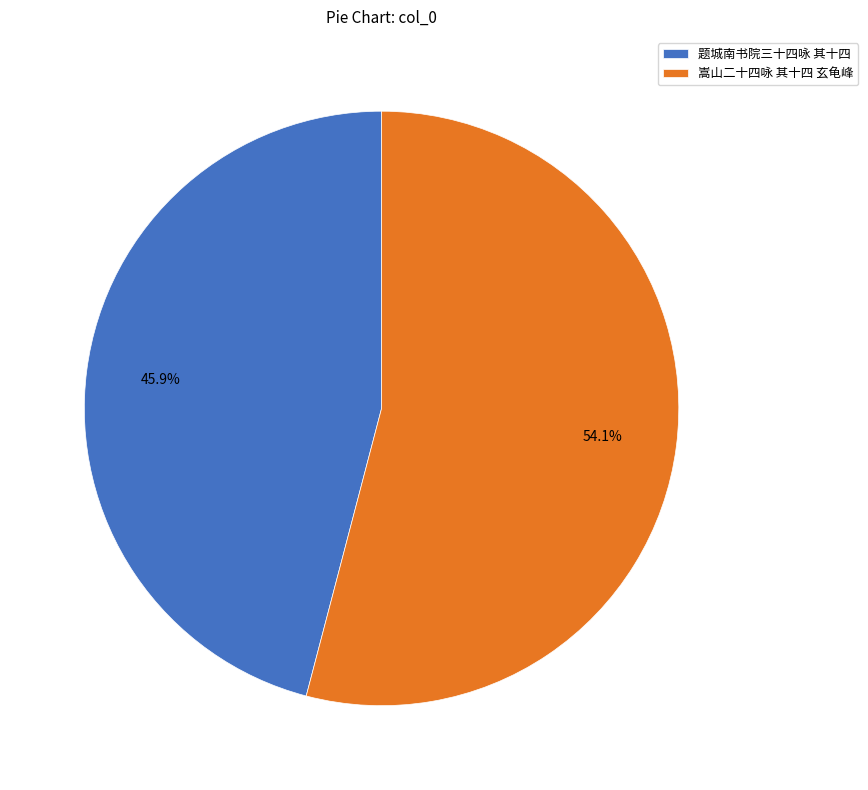

What is the smallest slice in the pie chart?

题城南书院三十四咏 其十四